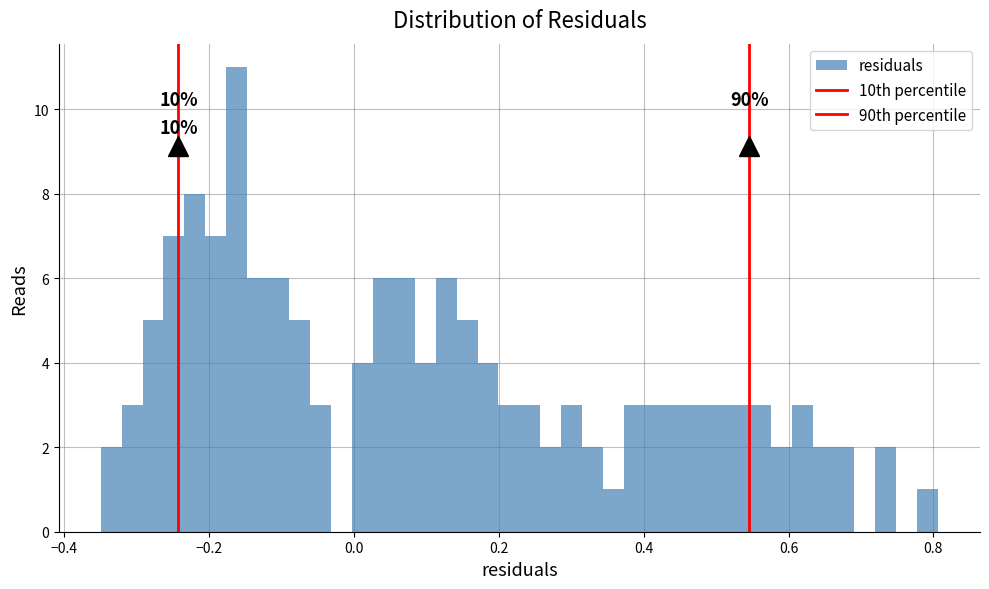

Around what value on the x-axis is the tallest bar? Give the approximate position of its centre, as read against the axis.

-0.16